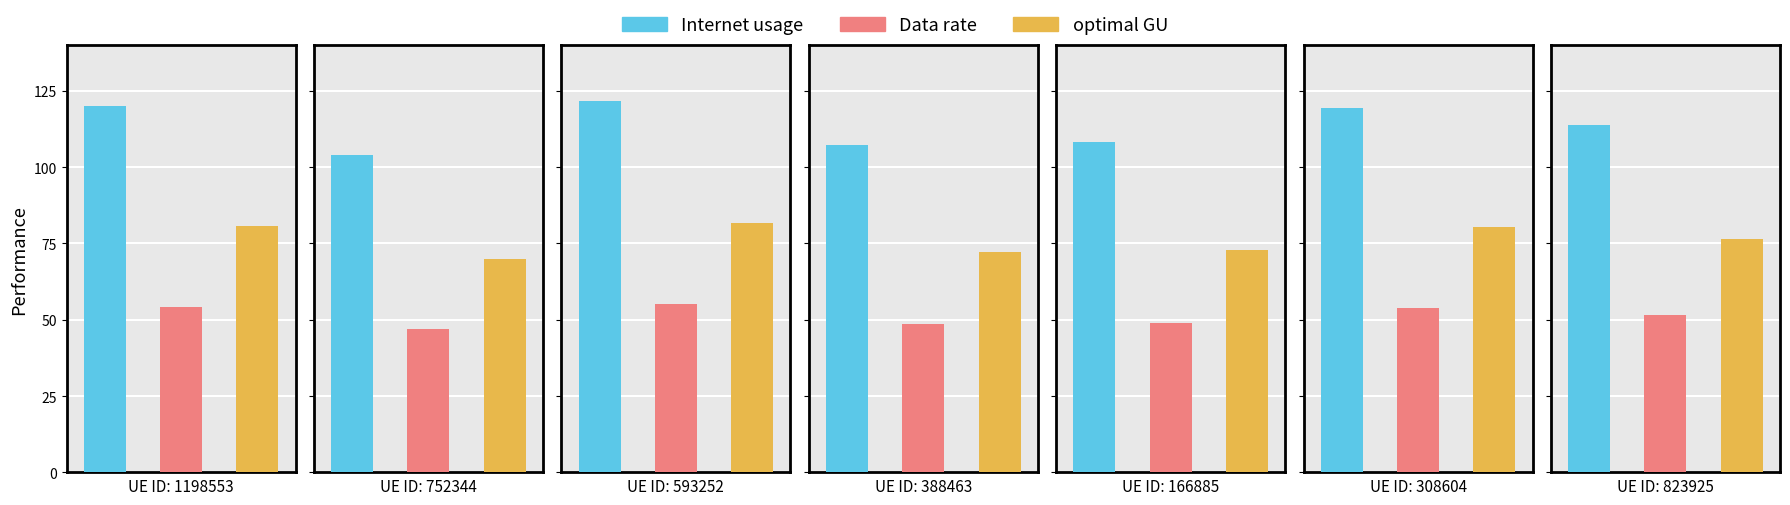

Which label corresponds to the largest value in the chart?

593252